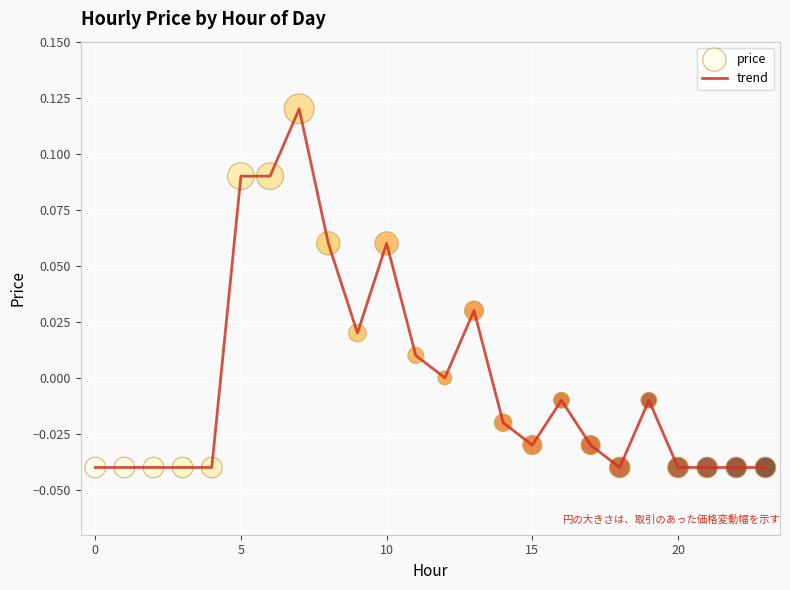

Does the chart have visible grid lines?

Yes